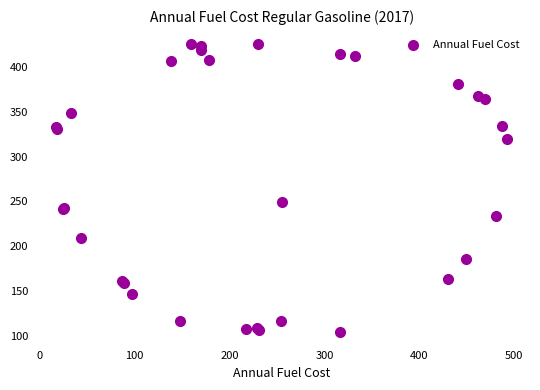

What Y value in the scatter plot is closest to 264?

249